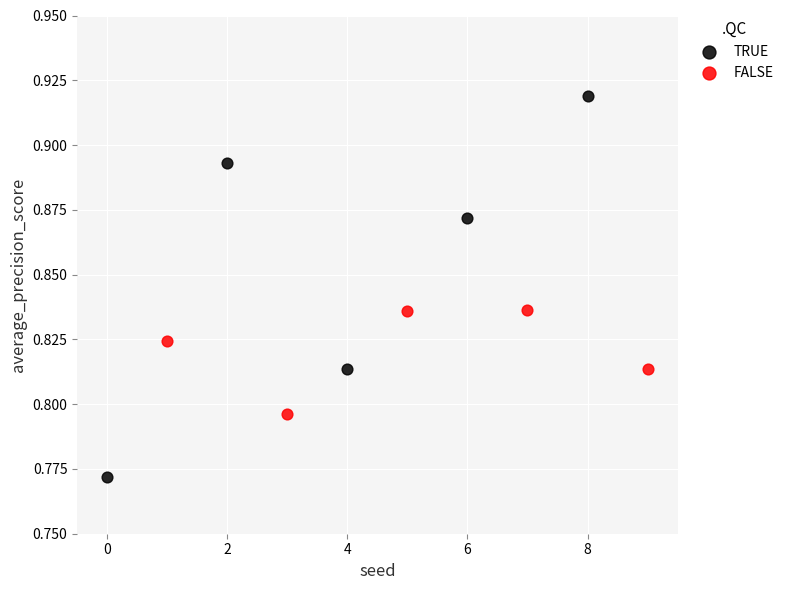

Which series contains the lowest Y value?

TRUE